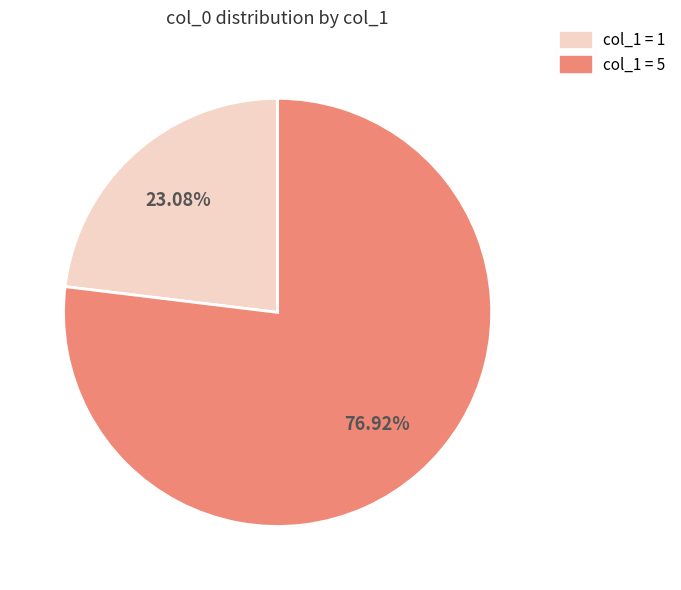

Is there any slice that represents more than half of the pie?

Yes